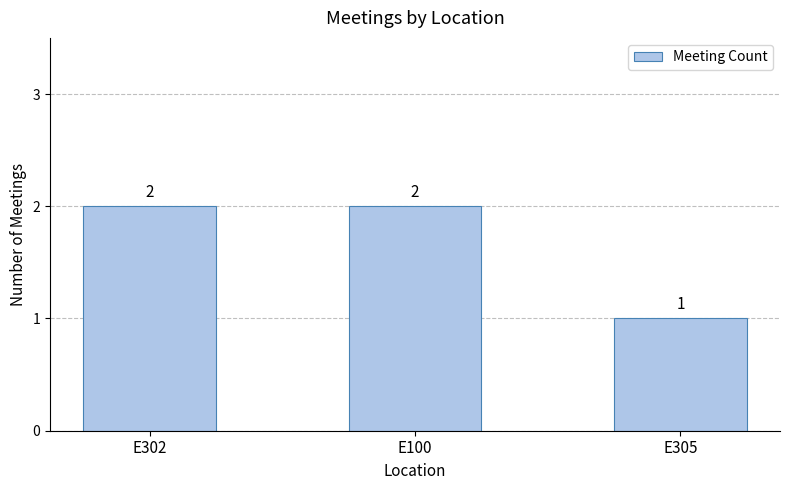

What is the sum of all values?

5